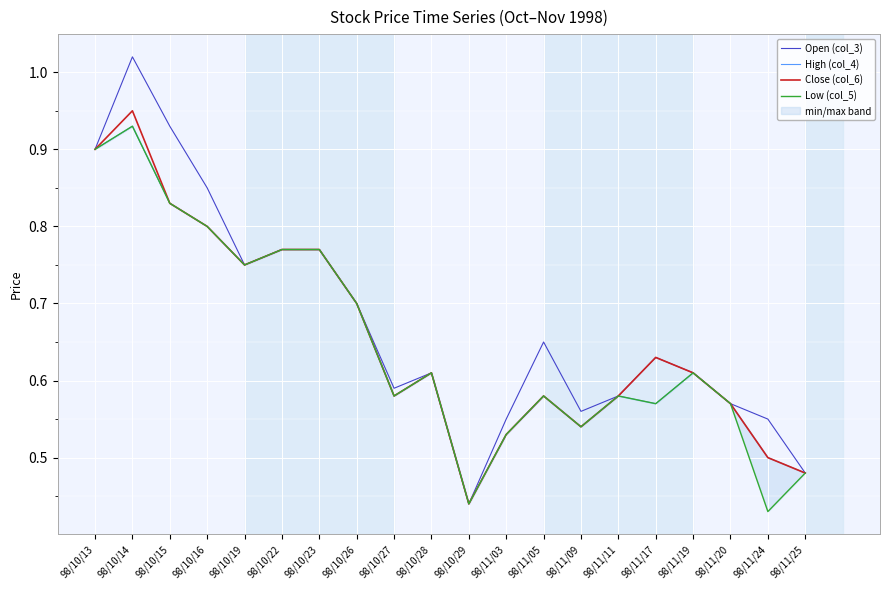

What is the sum of all Open (col_3) values?

13.5